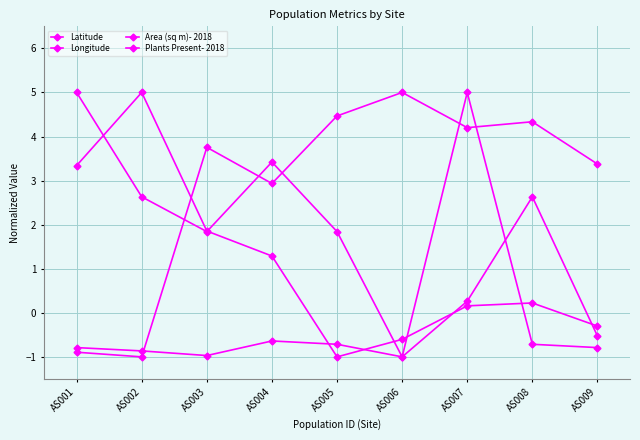

How many categories are shown in the chart?

9